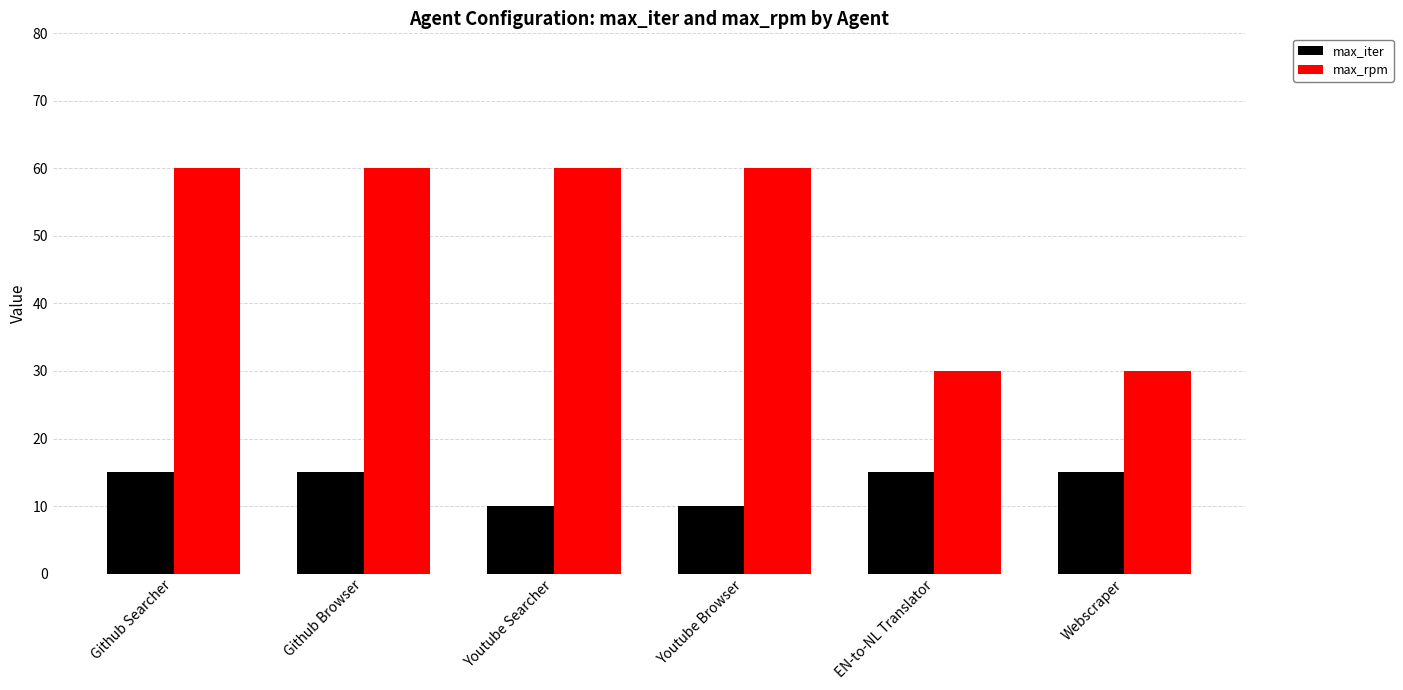

What is the smallest value displayed?

10